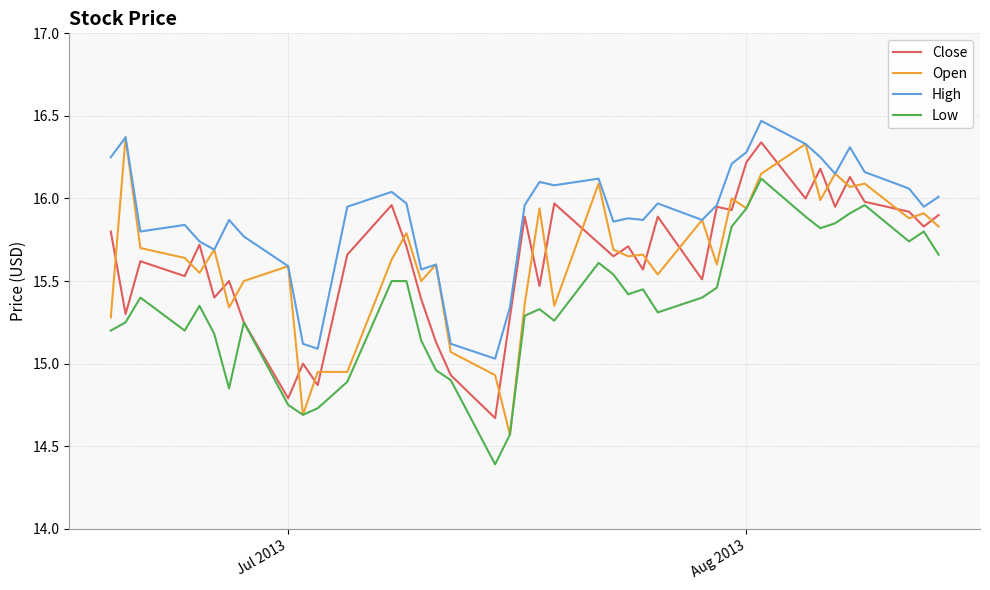

What is the lowest value of the Low series?

14.4